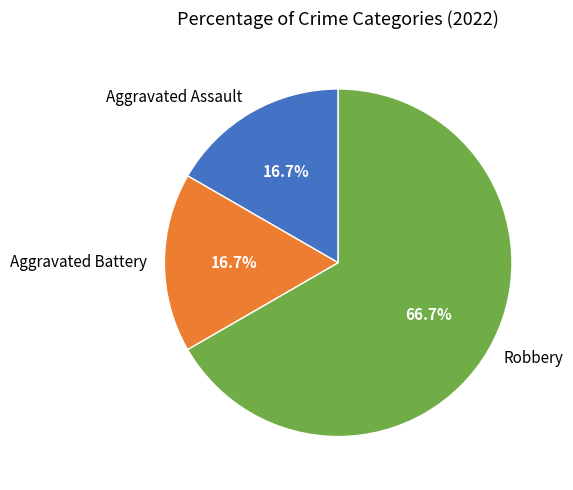

Combined, what portion of the pie is Aggravated Assault and Robbery?

83.3%